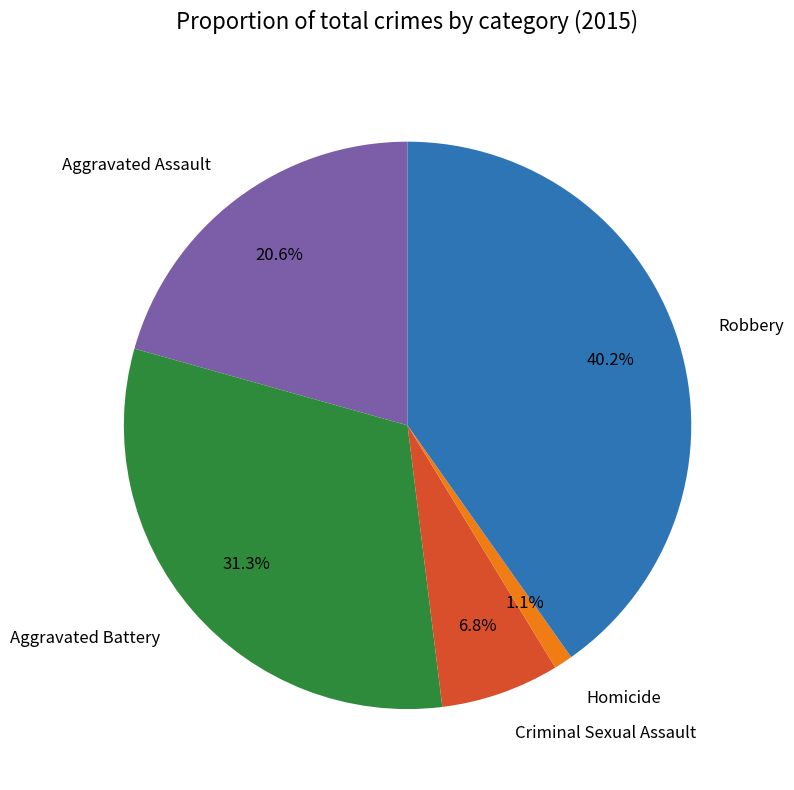

To the nearest percent, what is the difference between the Robbery and Criminal Sexual Assault slice percentages?

33%